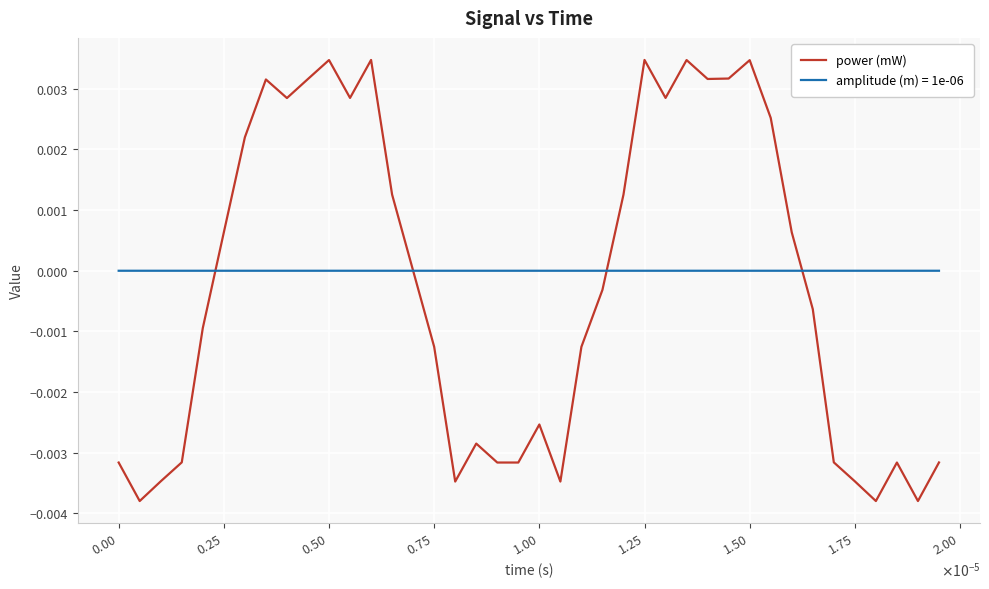

How many categories are shown in the chart?

40